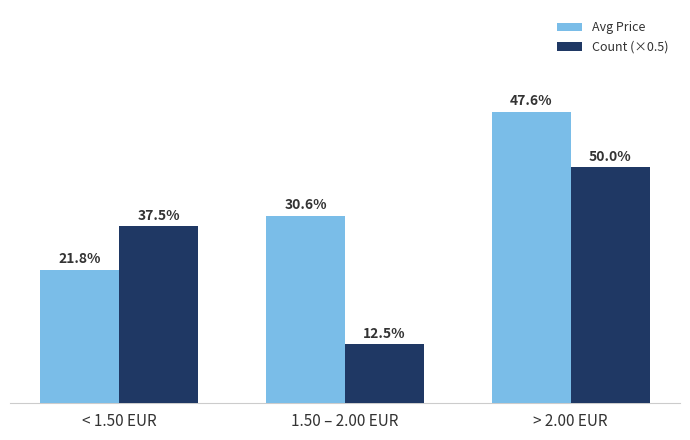

List the series in order of their peak value, highest first.

Avg Price, Count (×0.5)